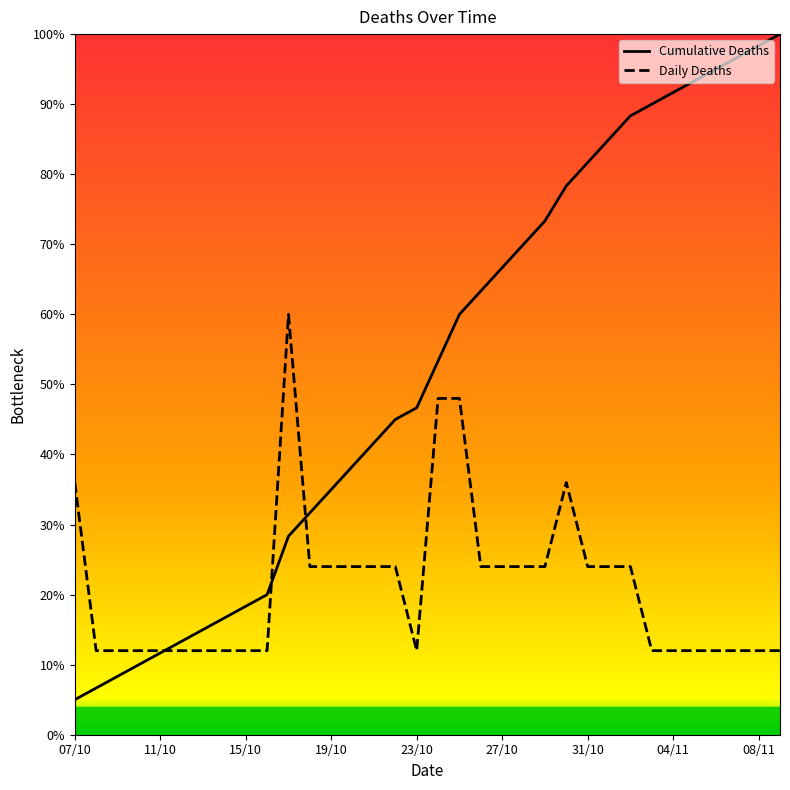

True or false: Cumulative Deaths and Daily Deaths intersect in this chart.

True